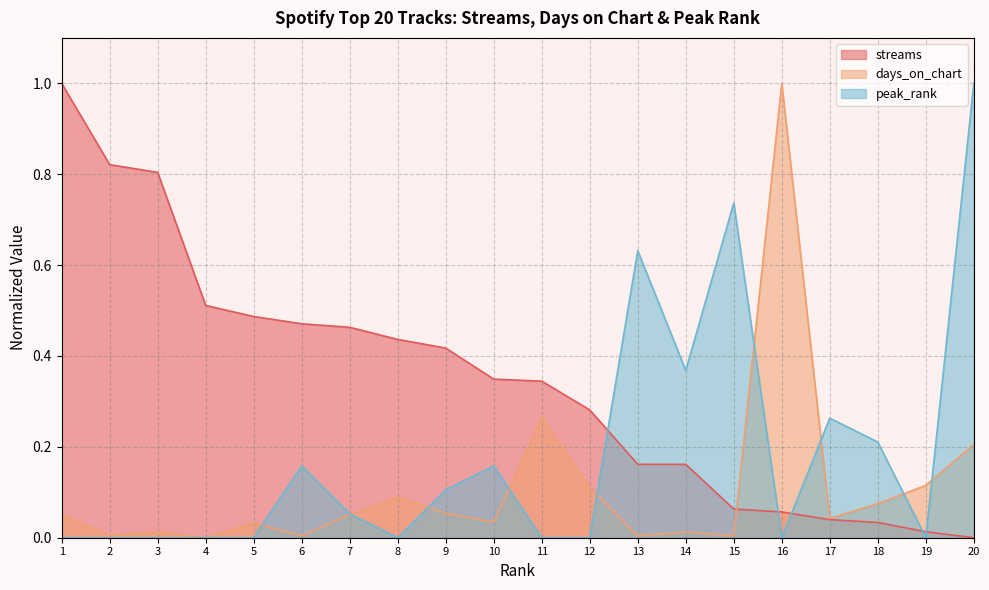

The streams series shows 0.2 at 13. True or false?

True